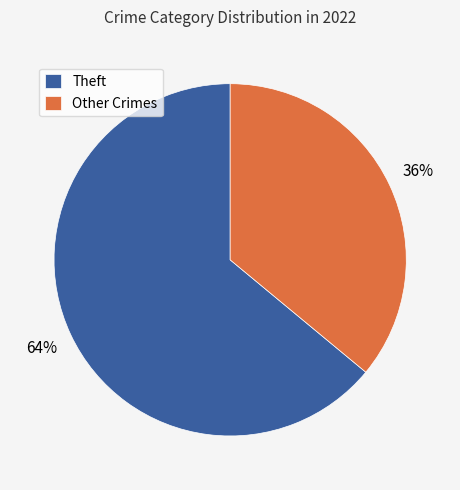

What is the smallest slice in the pie chart?

Other Crimes